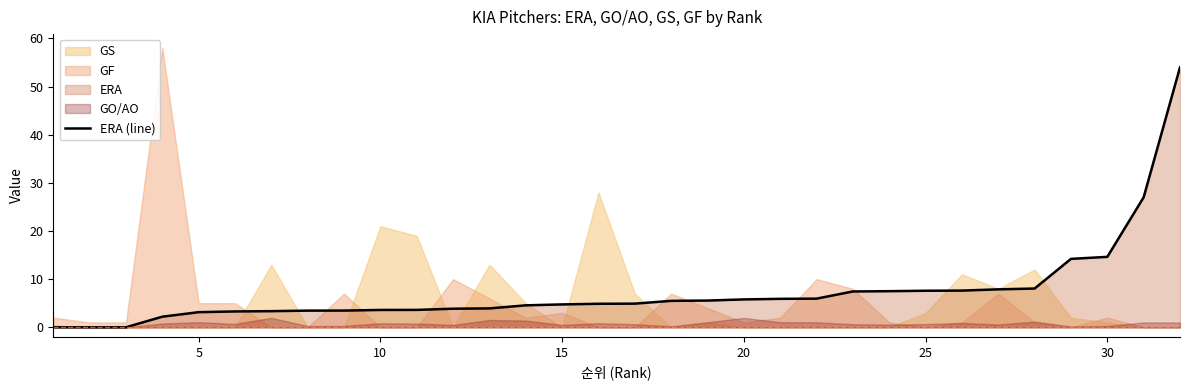

What is the average value?

7.4